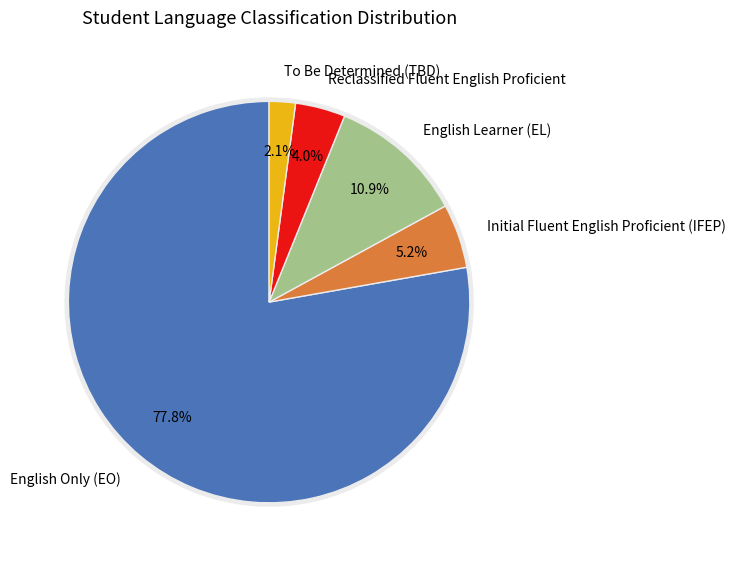

To the nearest percent, what percentage of the pie is Initial Fluent English Proficient (IFEP)?

5%